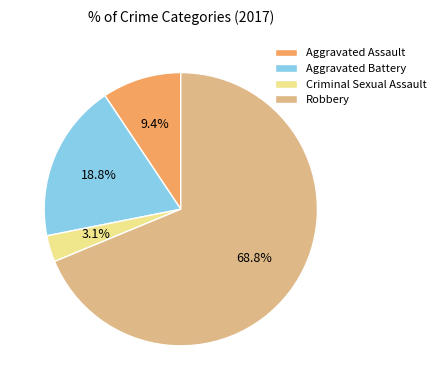

Do Criminal Sexual Assault and Aggravated Assault together represent more than half of the pie?

No